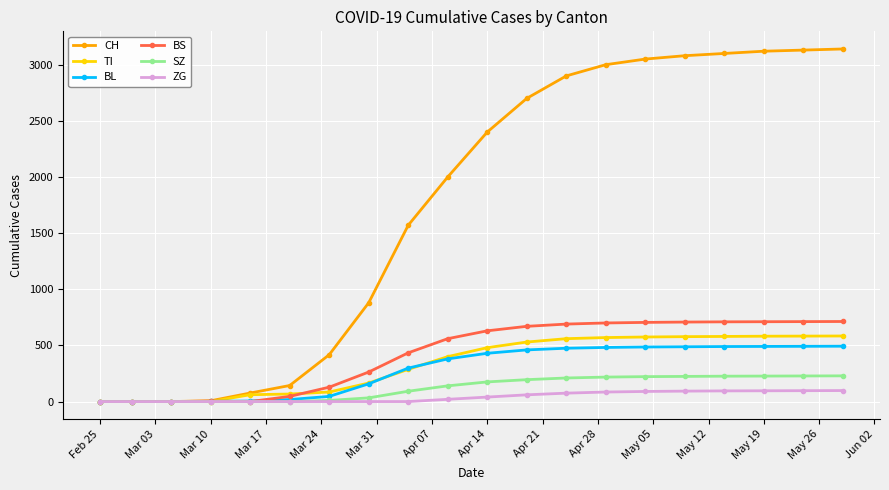

How many distinct data groups are displayed?

6